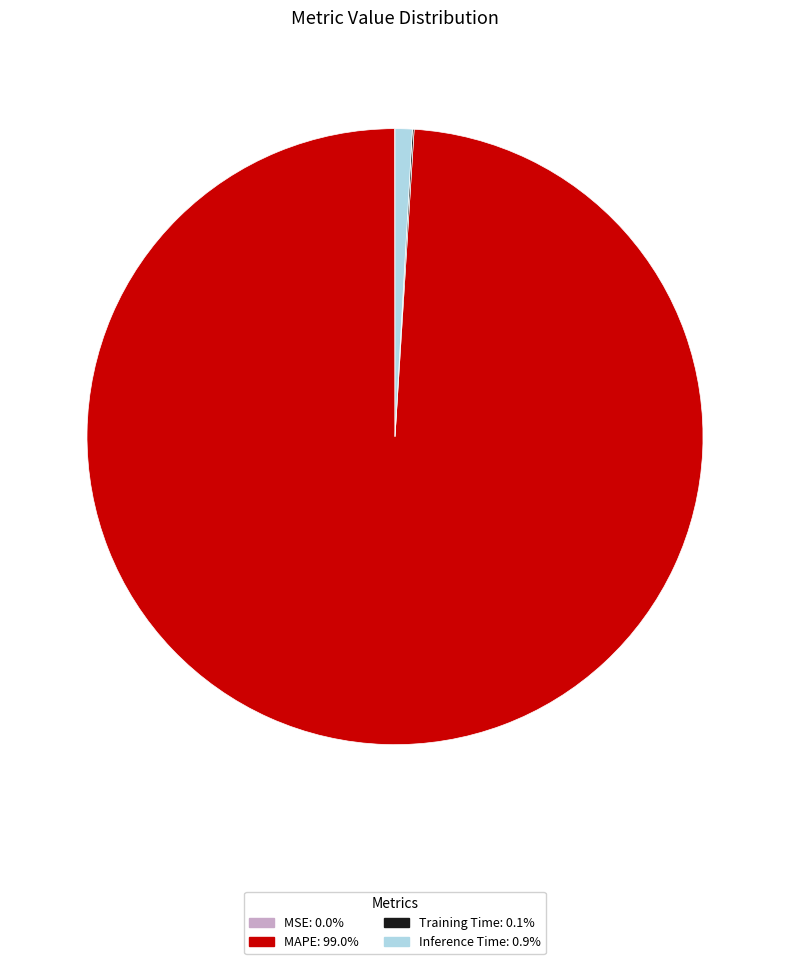

Which category has the biggest portion of the pie?

MAPE